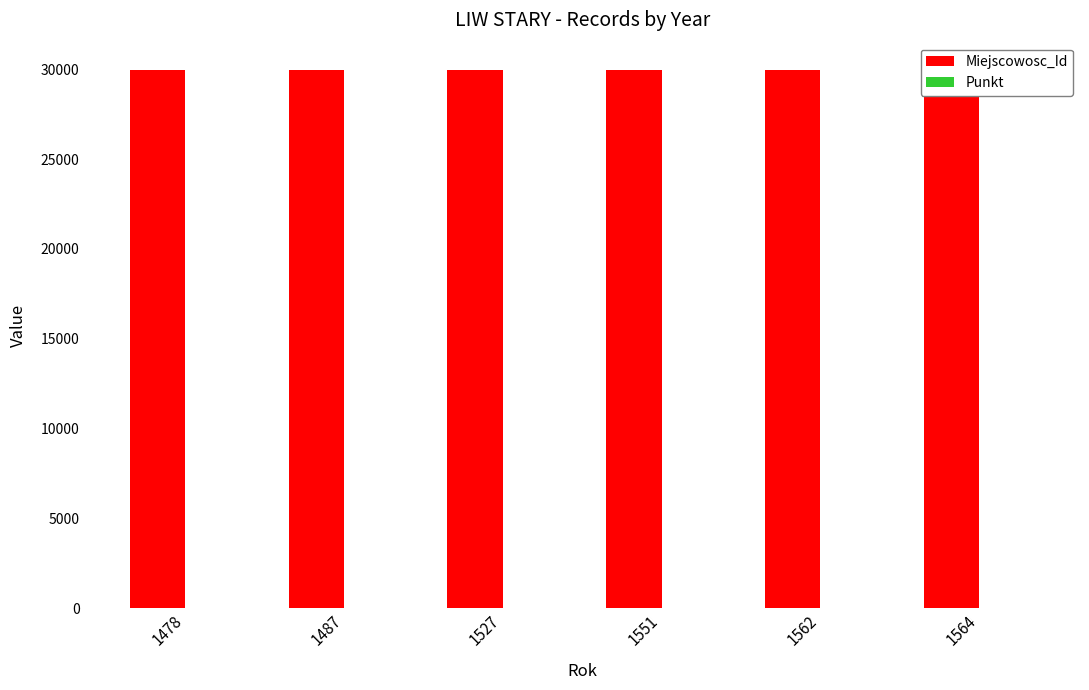

What is the average value of the Punkt series?

4